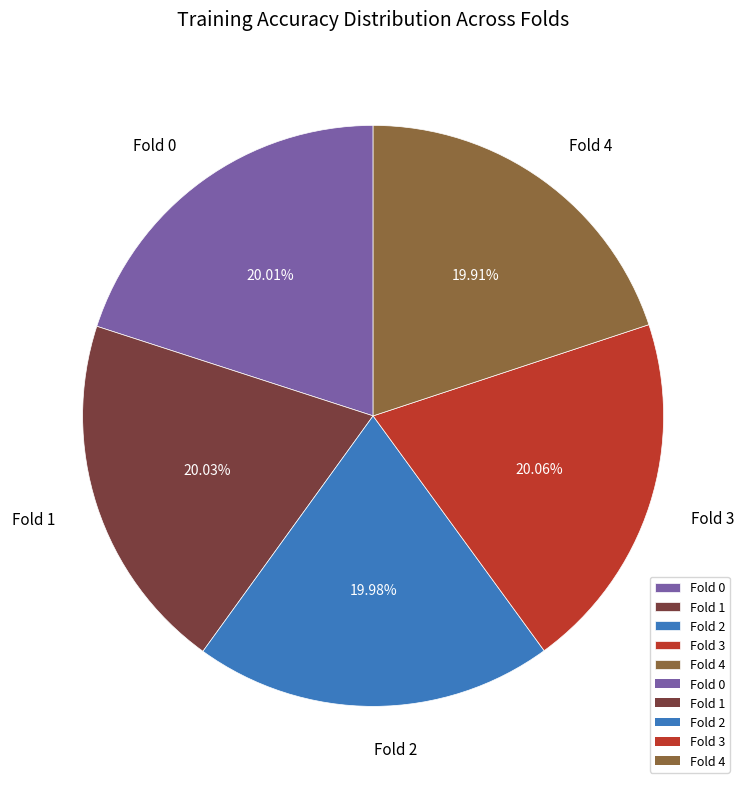

Is there a majority slice in this chart?

No